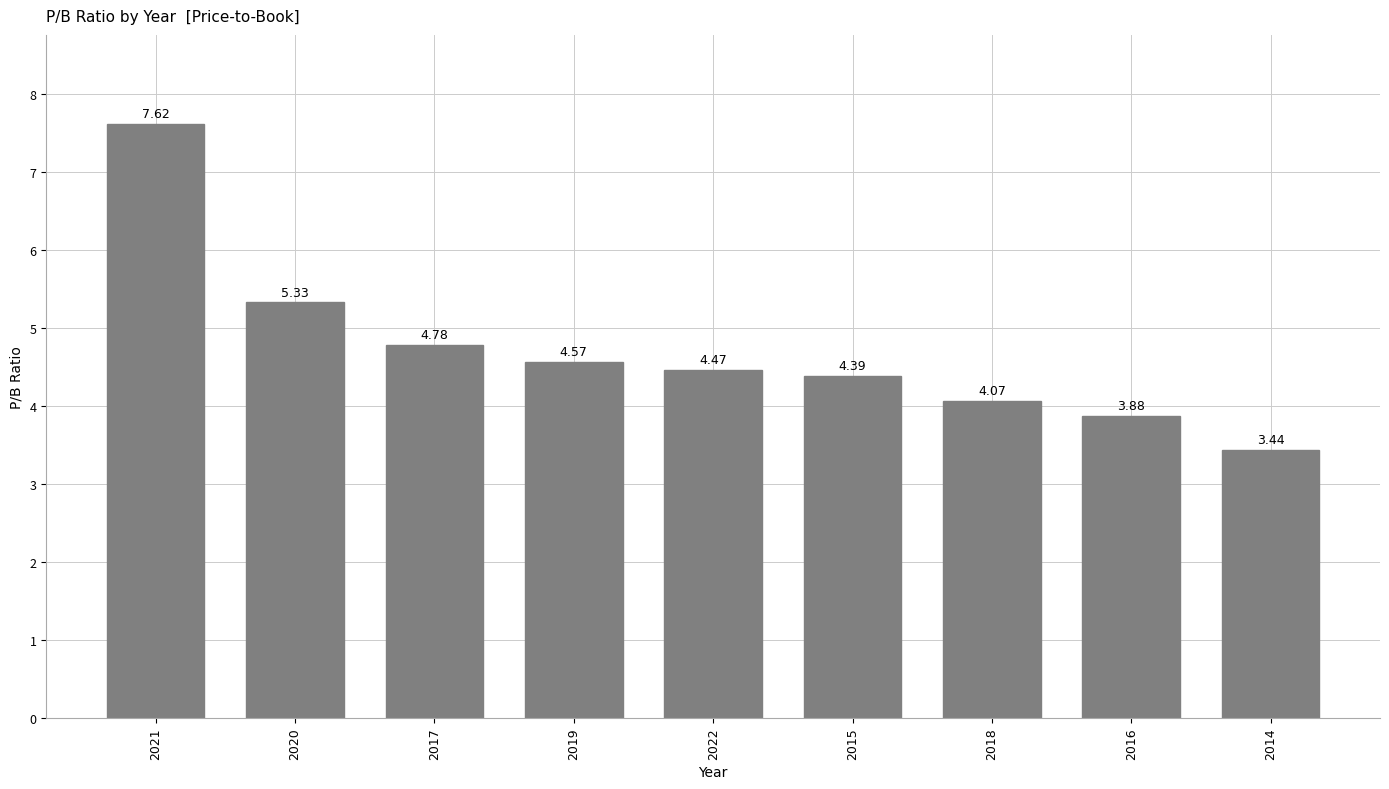

What is the maximum value shown in the chart?

7.6